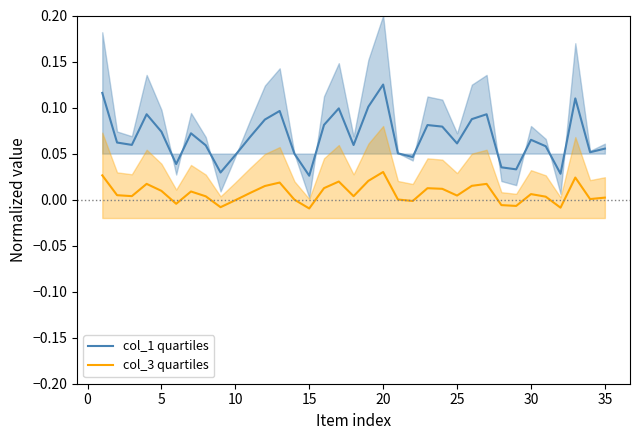

True or false: col_3 quartiles and col_1 quartiles intersect in this chart.

False